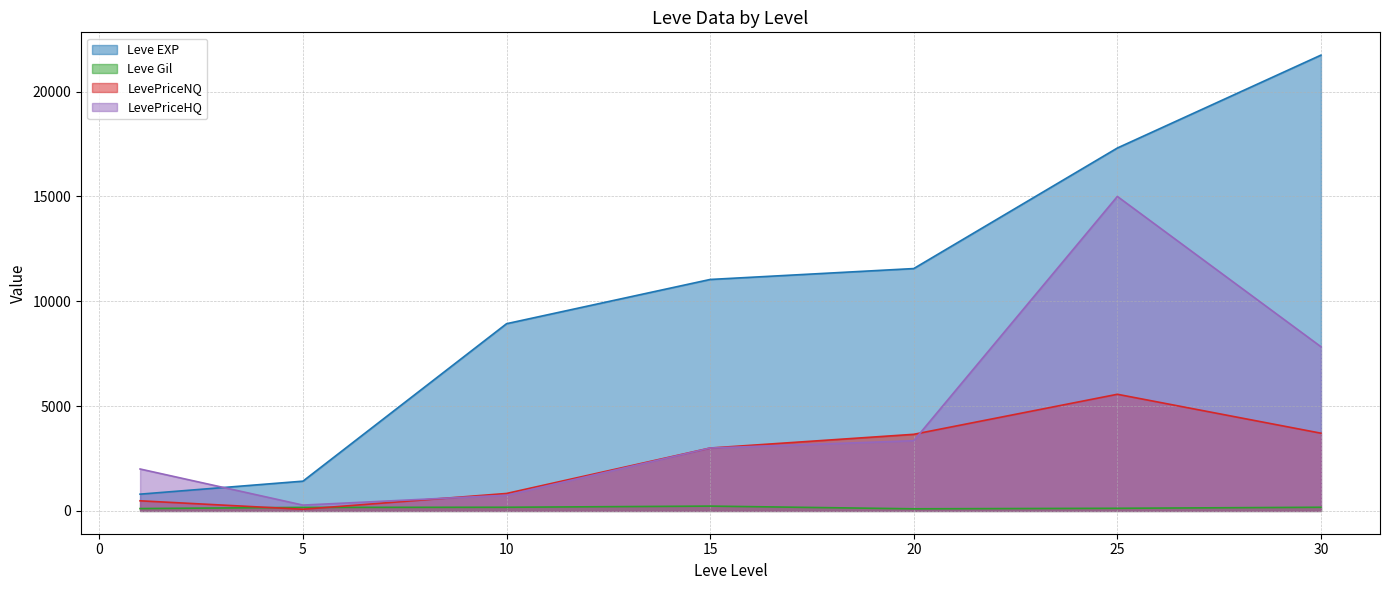

How many lines are shown in the chart?

4